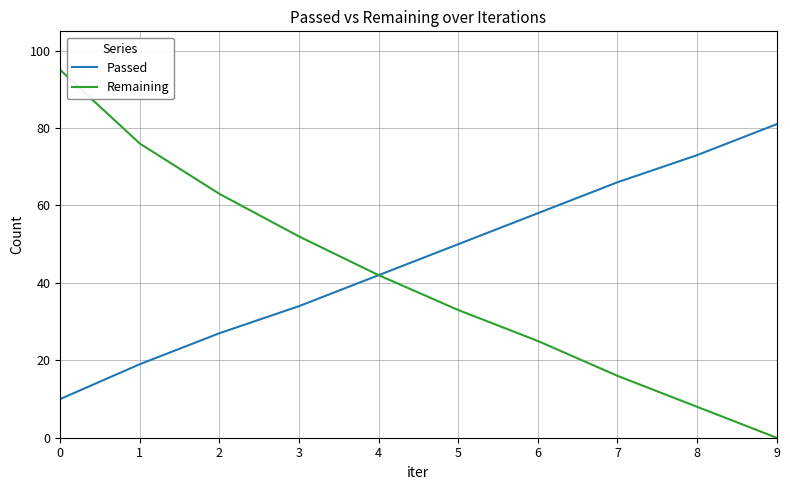

What is the difference between the maximum and minimum values in the Remaining series?

95